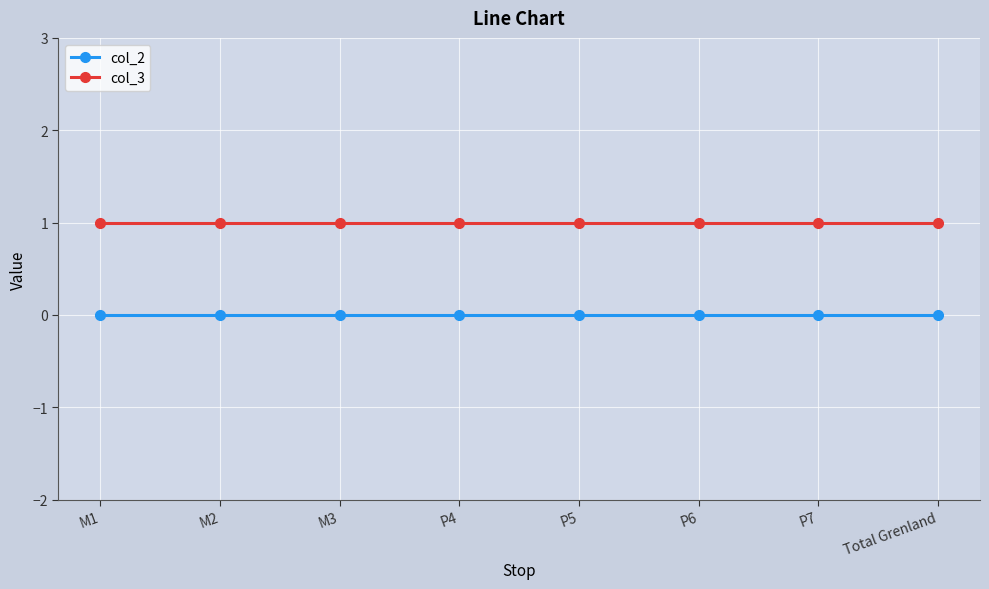

Is the value of col_2 at P5 greater than the value of col_3 at P7?

No